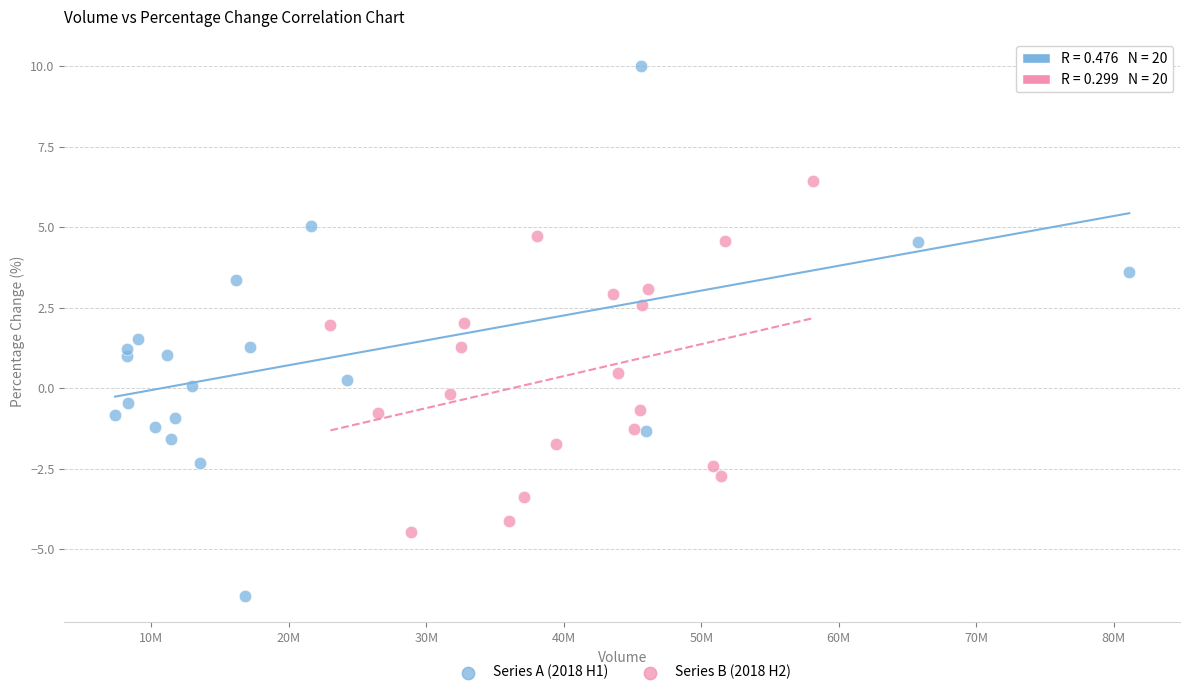

Which series has the largest Y range (max minus min)?

Series A (2018 H1)